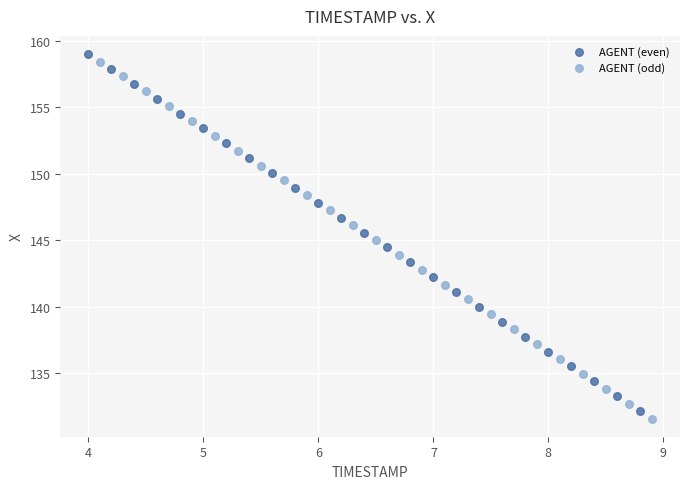

What are all the series names shown in the legend?

AGENT (even), AGENT (odd)